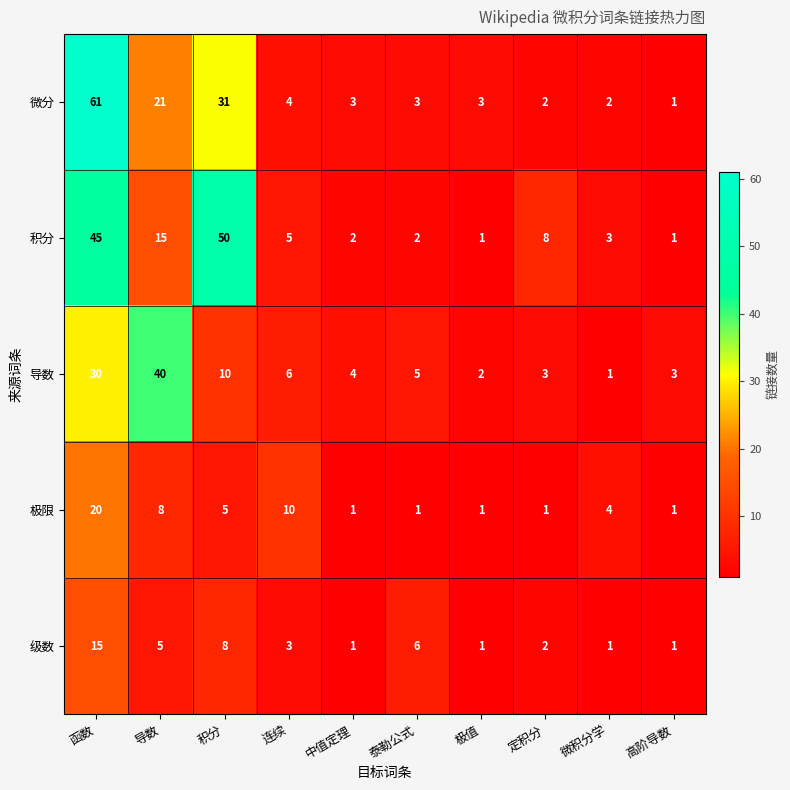

At how many categories does at least one series exceed 47?

2